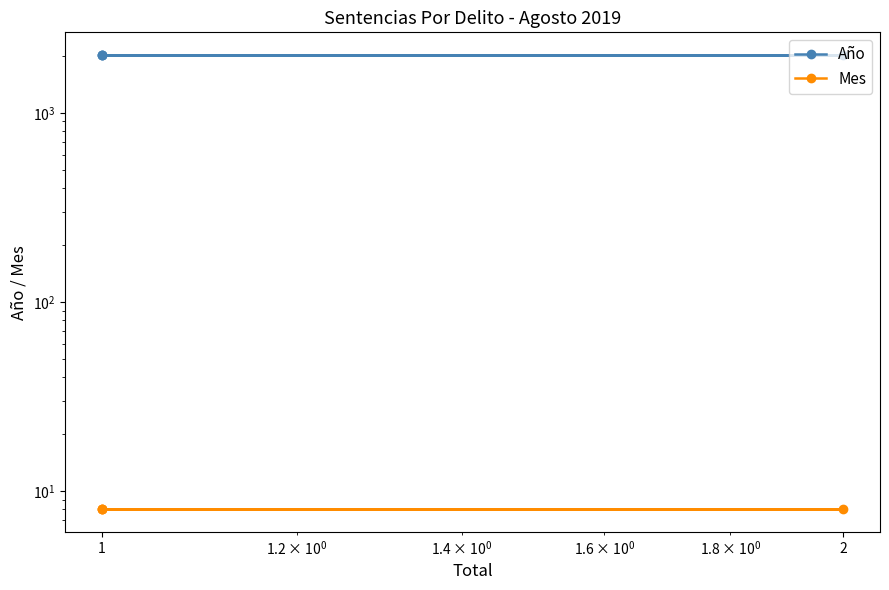

Does the chart have visible grid lines?

No